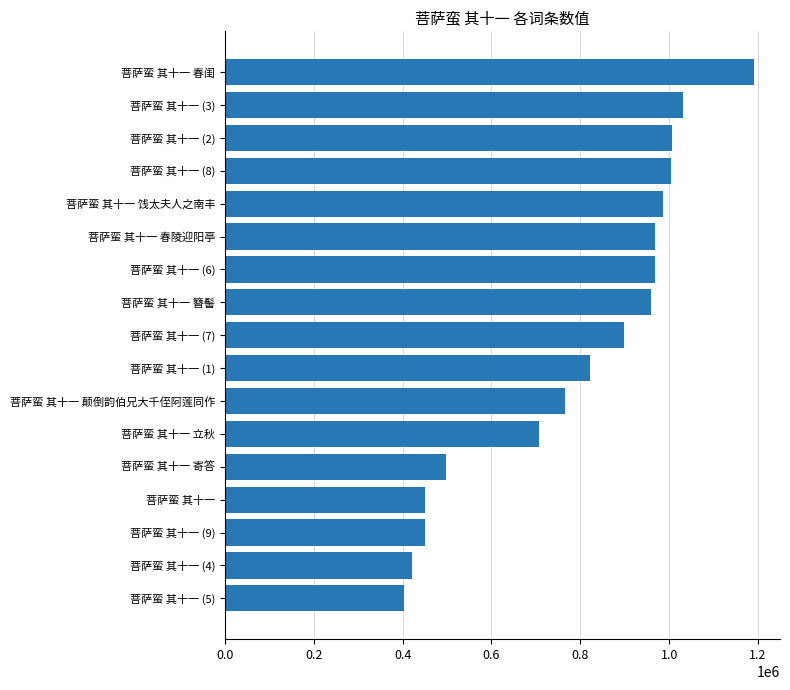

Approximately how many times larger is the value at 菩萨蛮 其十一 饯太夫人之南丰 compared to 菩萨蛮 其十一 (3)?

1.0